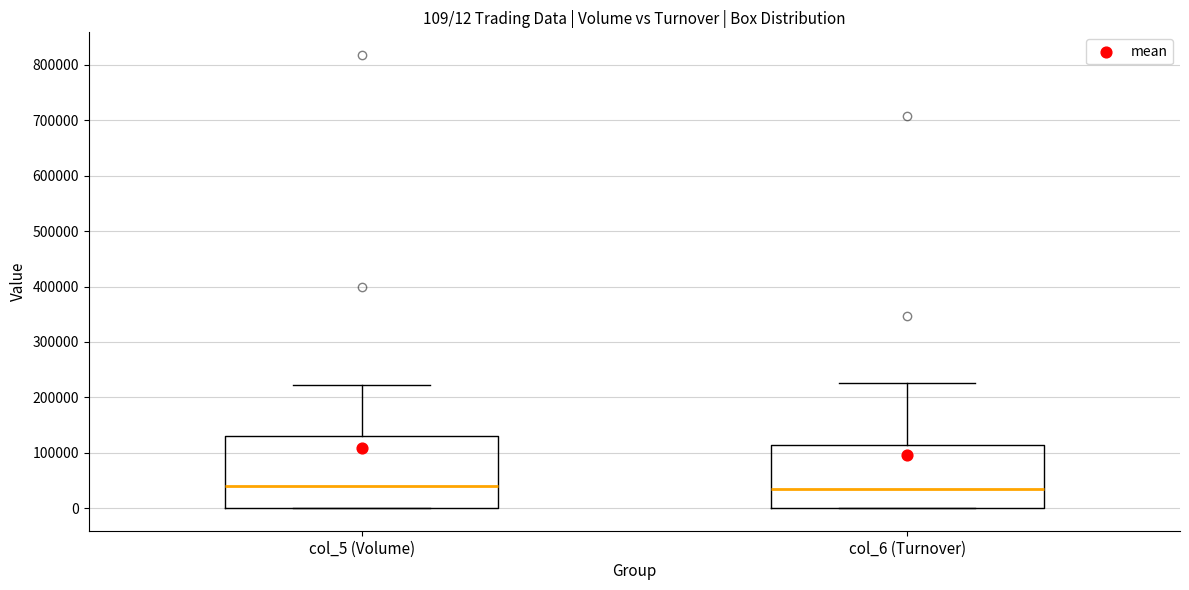

Comparing the boxes themselves (not the whiskers), which one is the tallest?

col_5 (Volume)